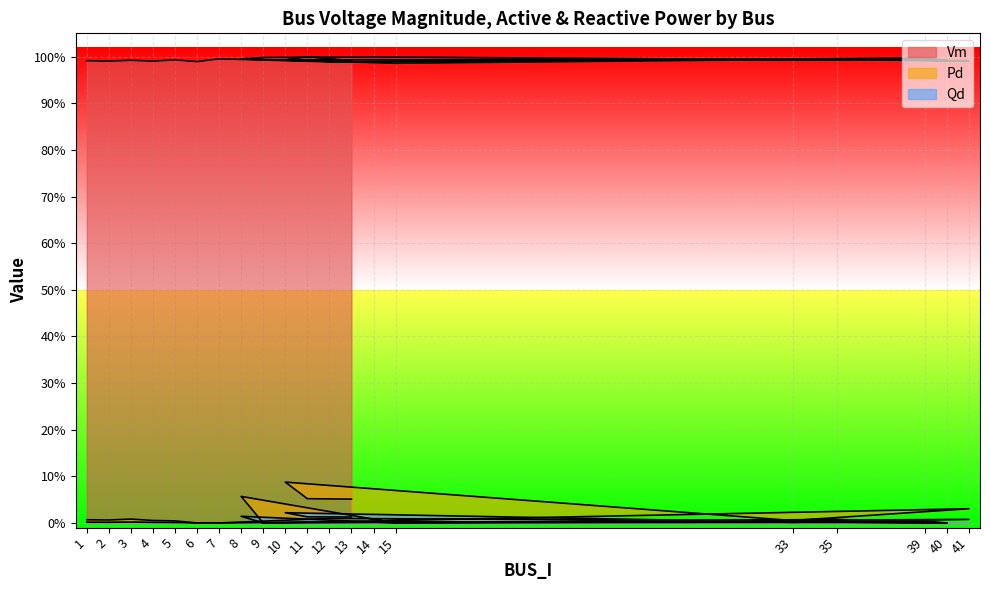

Is it true that Vm equals 1.0 at 11?

True